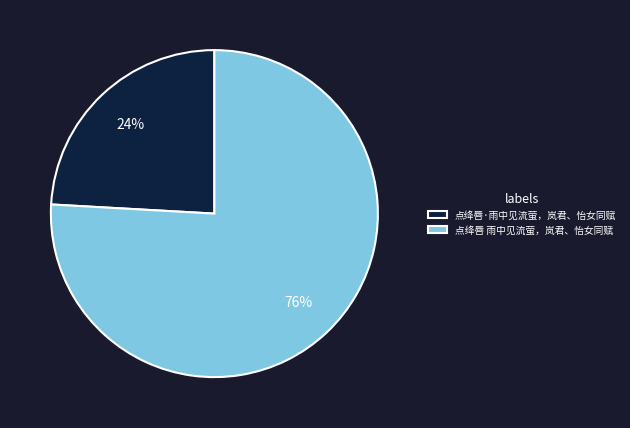

Which slice represents more than half of the pie?

点绛唇 雨中见流萤，岚君、怡女同赋